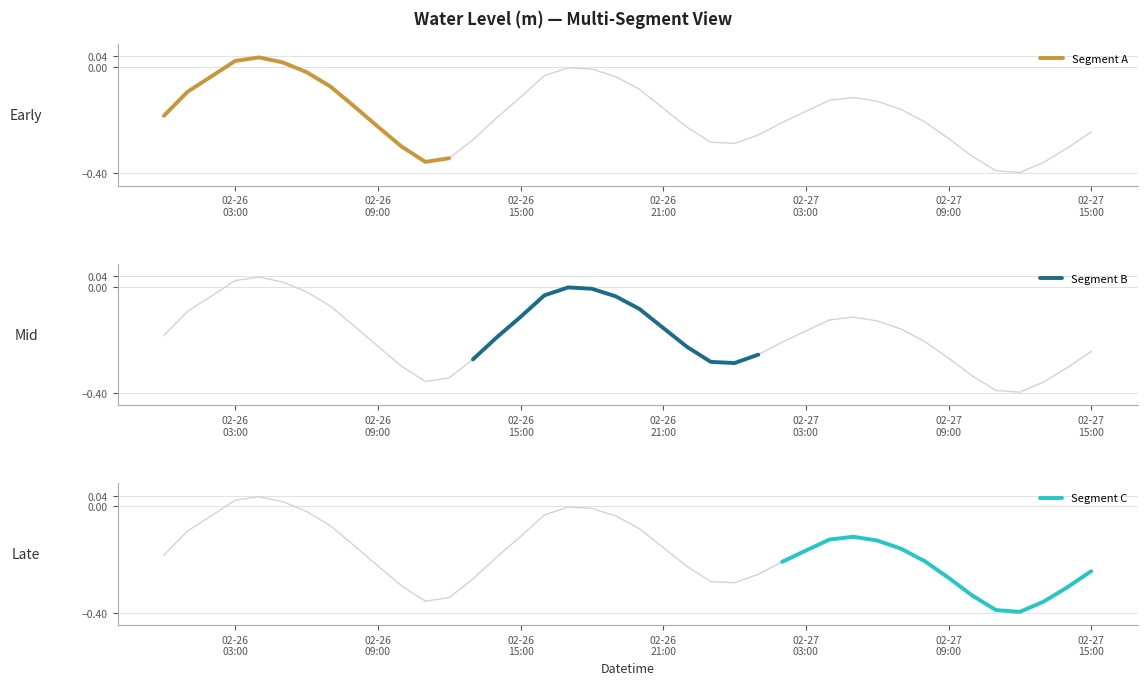

List the labels in order of value, largest first.

2023-02-26 04:00:00, 2023-02-26 03:00:00, 2023-02-26 05:00:00, 2023-02-26 17:00:00, 2023-02-26 18:00:00, 2023-02-26 06:00:00, 2023-02-26 16:00:00, 2023-02-26 02:00:00, 2023-02-26 19:00:00, 2023-02-26 07:00:00, 2023-02-26 20:00:00, 2023-02-26 01:00:00, 2023-02-26 15:00:00, 2023-02-27 05:00:00, 2023-02-27 04:00:00, 2023-02-27 06:00:00, 2023-02-26 08:00:00, 2023-02-26 21:00:00, 2023-02-27 07:00:00, 2023-02-27 03:00:00, 2023-02-26 00:00:00, 2023-02-26 14:00:00, 2023-02-27 08:00:00, 2023-02-27 02:00:00, 2023-02-26 09:00:00, 2023-02-26 22:00:00, 2023-02-27 15:00:00, 2023-02-27 01:00:00, 2023-02-27 09:00:00, 2023-02-26 13:00:00, 2023-02-26 23:00:00, 2023-02-27 00:00:00, 2023-02-26 10:00:00, 2023-02-27 14:00:00, 2023-02-27 10:00:00, 2023-02-26 12:00:00, 2023-02-26 11:00:00, 2023-02-27 13:00:00, 2023-02-27 11:00:00, 2023-02-27 12:00:00